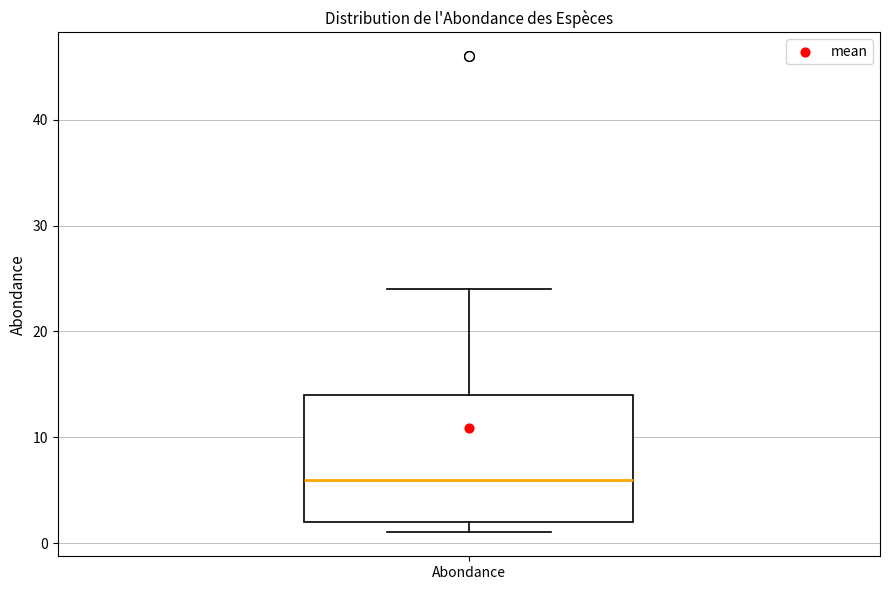

Transcribe this box plot: give where the median line is, the range the box spans, and where the two whiskers end, as read against the y-axis. The values are not printed on the chart, so give them approximately, as read against the axis.

median 6, box 2 to 14, whiskers 1 to 24